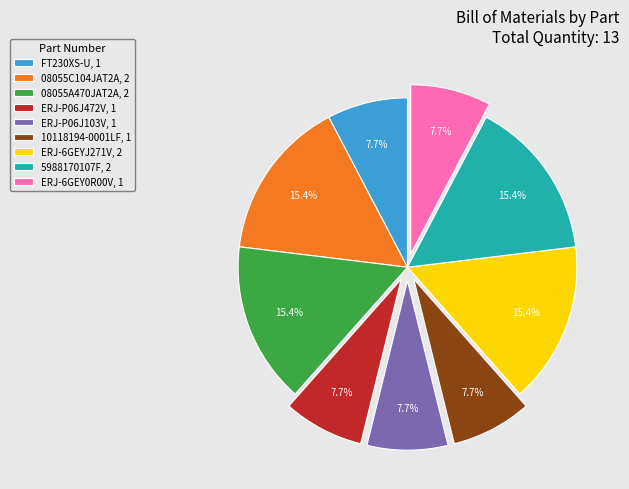

What is the total percentage of 10118194-0001LF, 1 and ERJ-P06J103V, 1?

15.4%